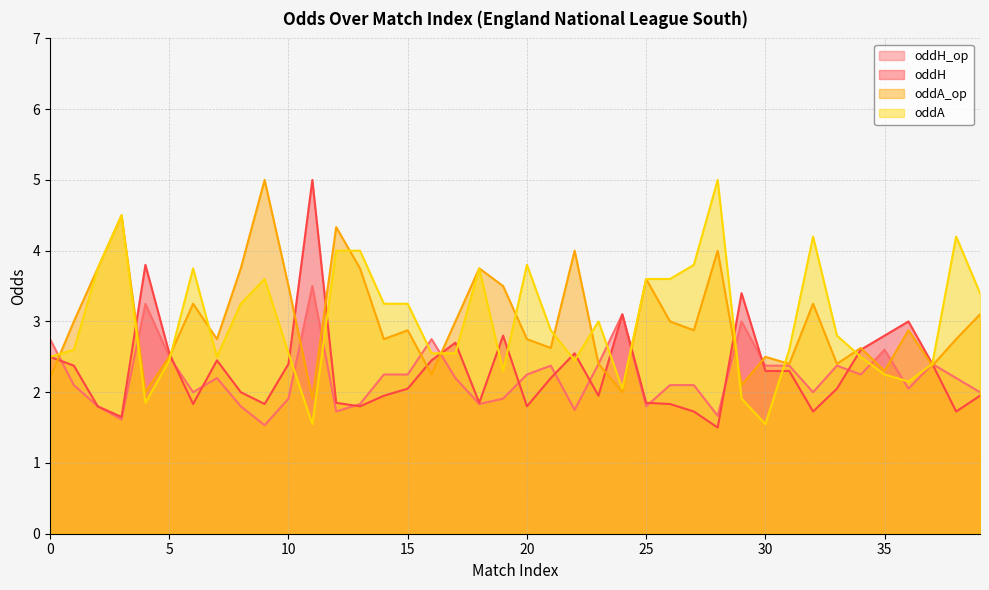

What is the value of the oddA point at the 7th from the left?

3.8